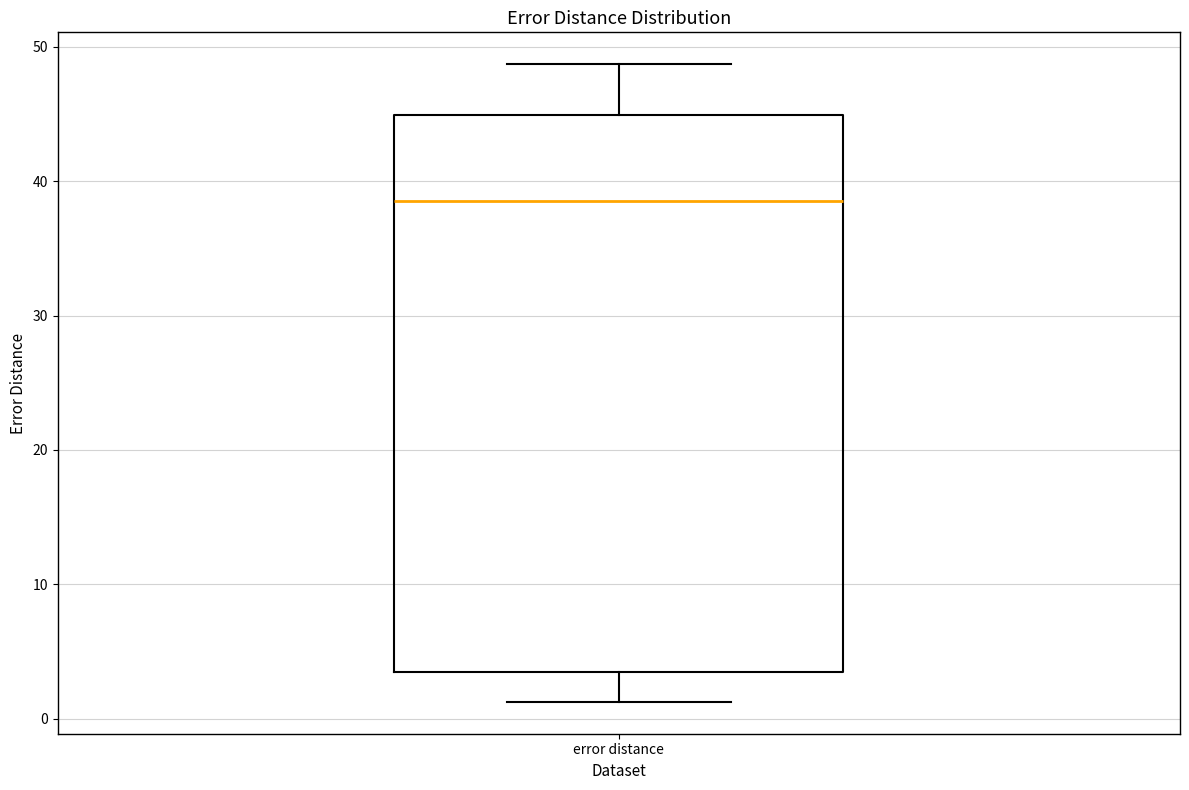

Read this box plot against the y-axis: the position of the median line, the range covered by the box, and the ends of both whiskers. The values are not printed on the chart, so give them approximately, as read against the axis.

median 39, box 3 to 45, whiskers 1 to 49